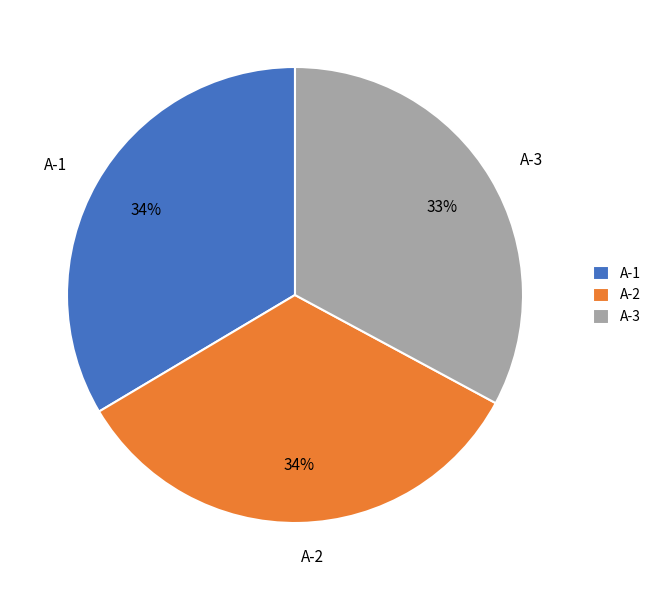

Is the sum of A-2 and A-1 greater than half?

Yes